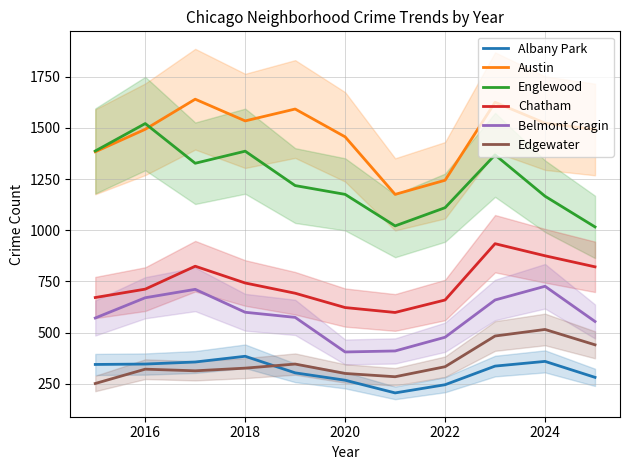

What is the highest value of the Belmont Cragin series?

726